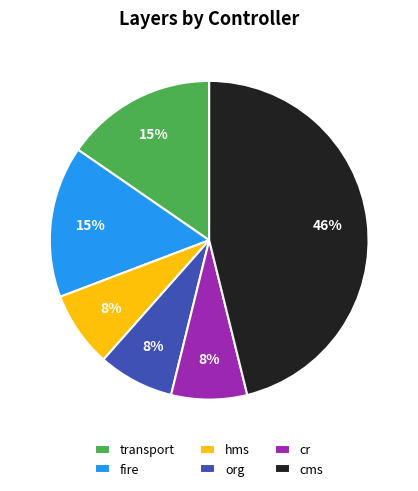

True or false: org accounts for 15% of the total.

False